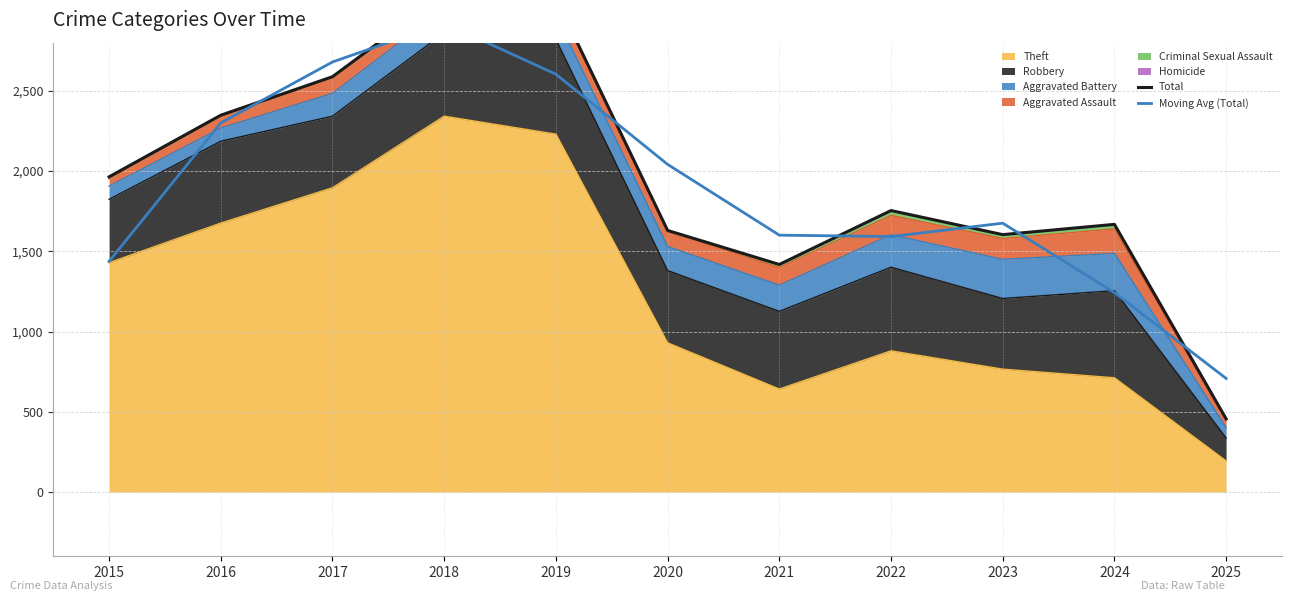

Is it true that Moving Avg (Total) equals 1347.6 at 2018?

False